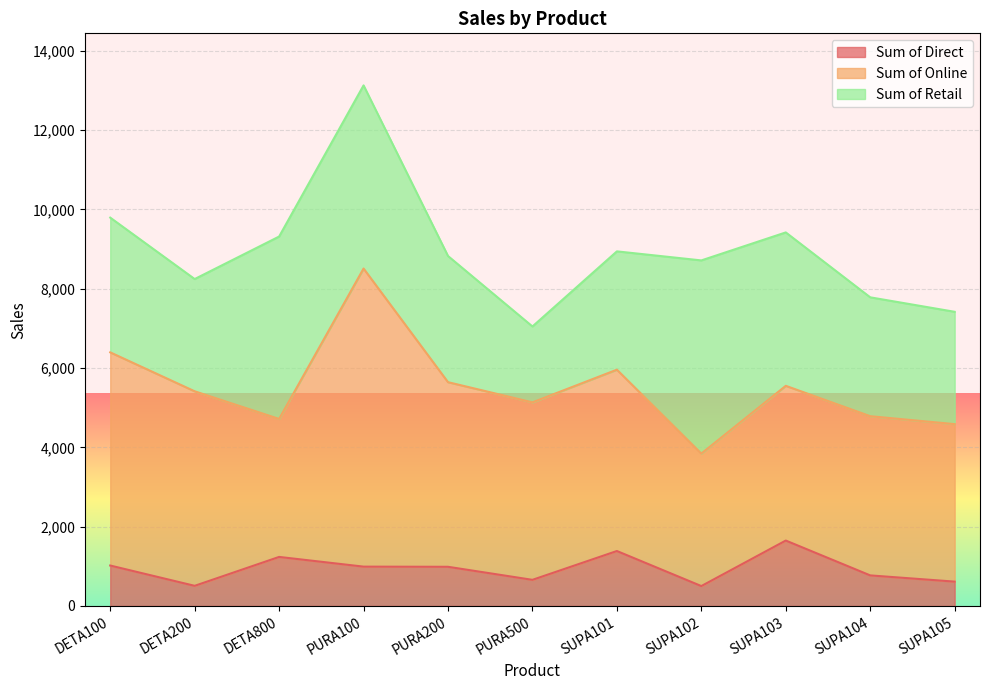

True or false: Sum of Direct and Sum of Online cross at least once.

False